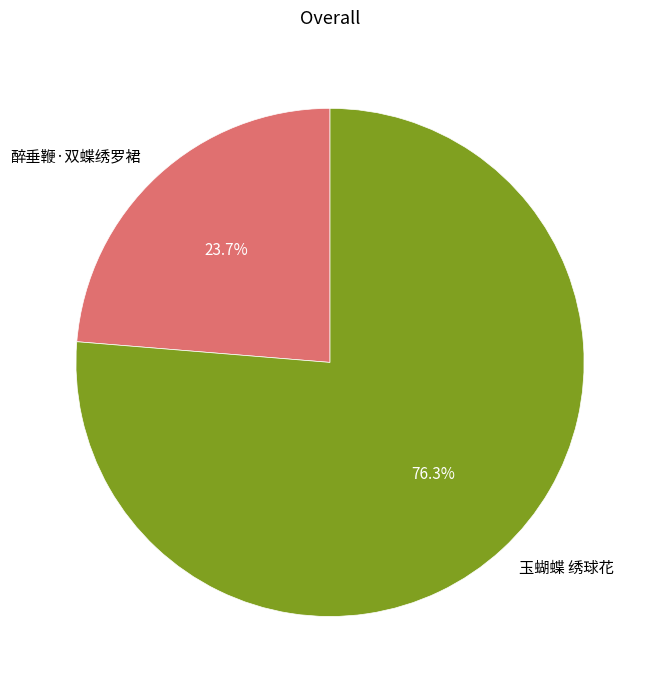

What is the majority slice?

玉蝴蝶 绣球花